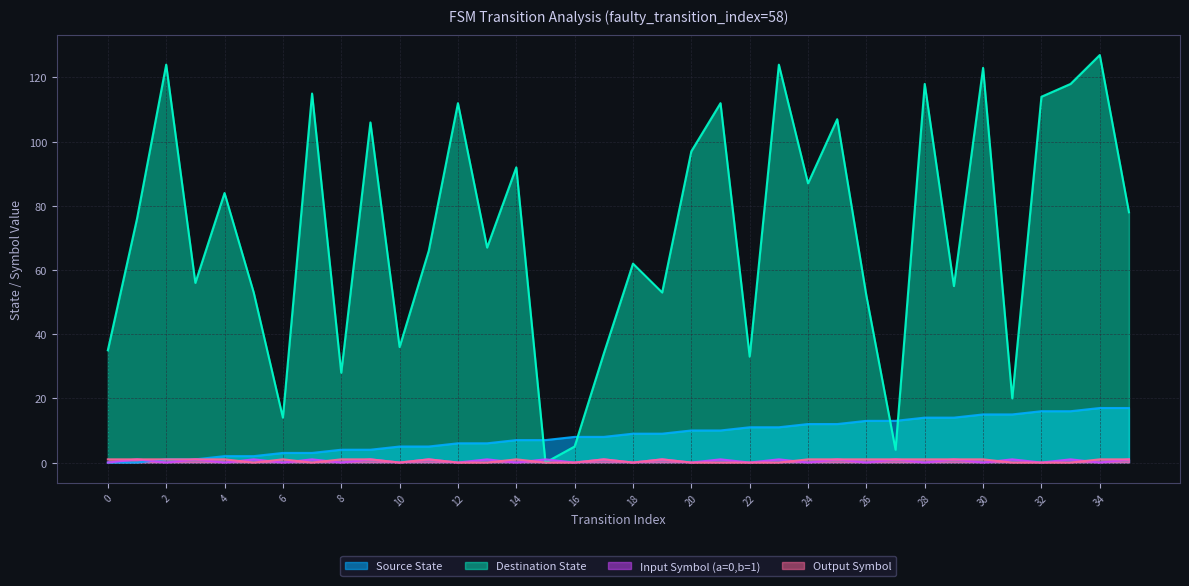

Where is the first local maximum for Destination State?

2